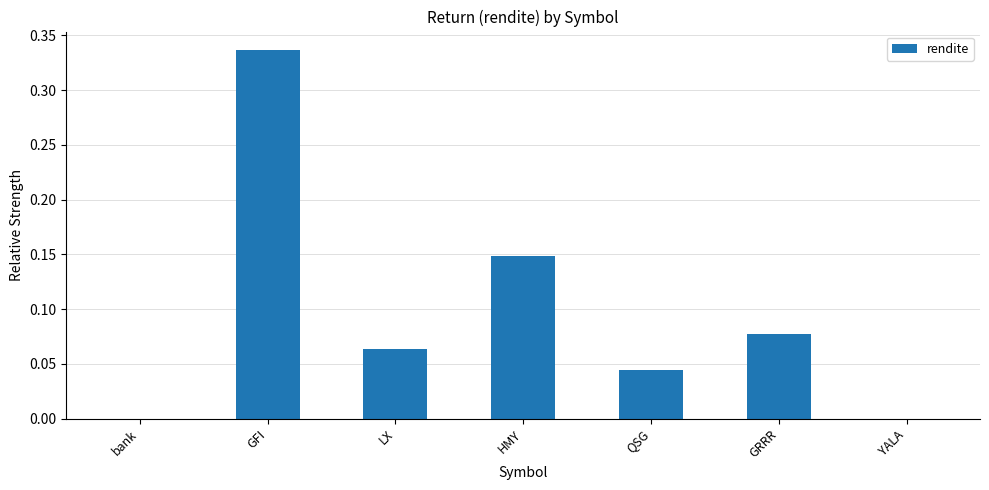

Is it true that the value at bank is 0.2?

False